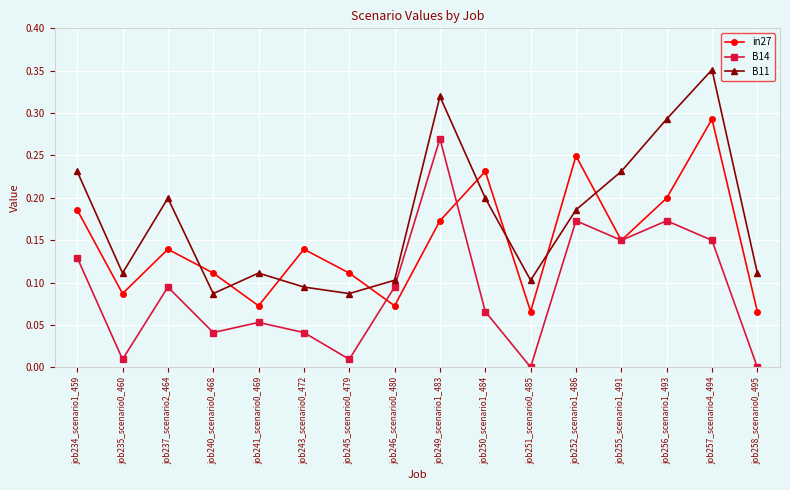

Count the number of categories in the chart.

16